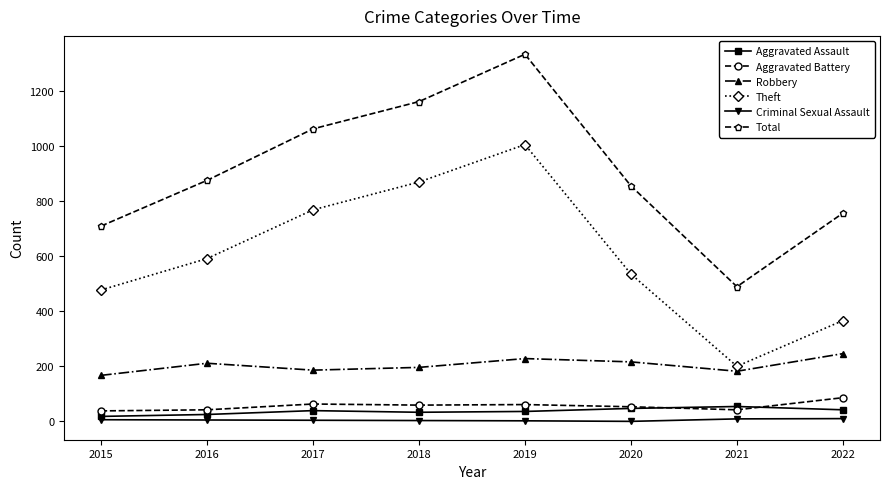

At which category does Total reach its first local peak?

2019